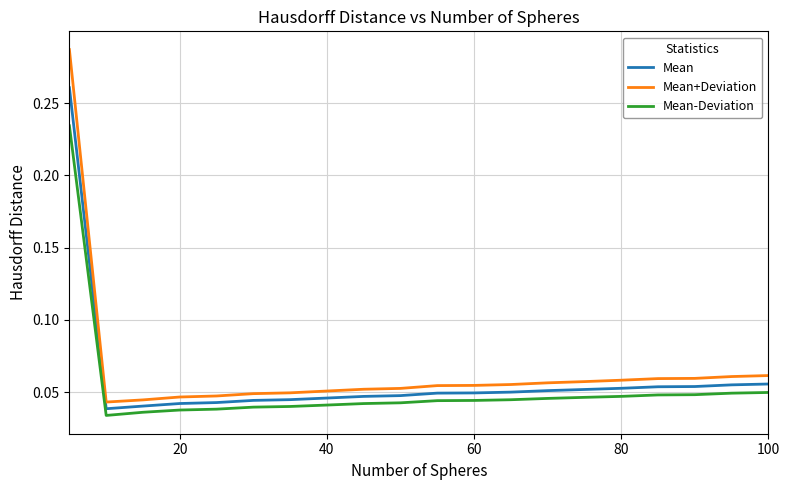

True or false: Mean-Deviation and Mean+Deviation intersect in this chart.

False